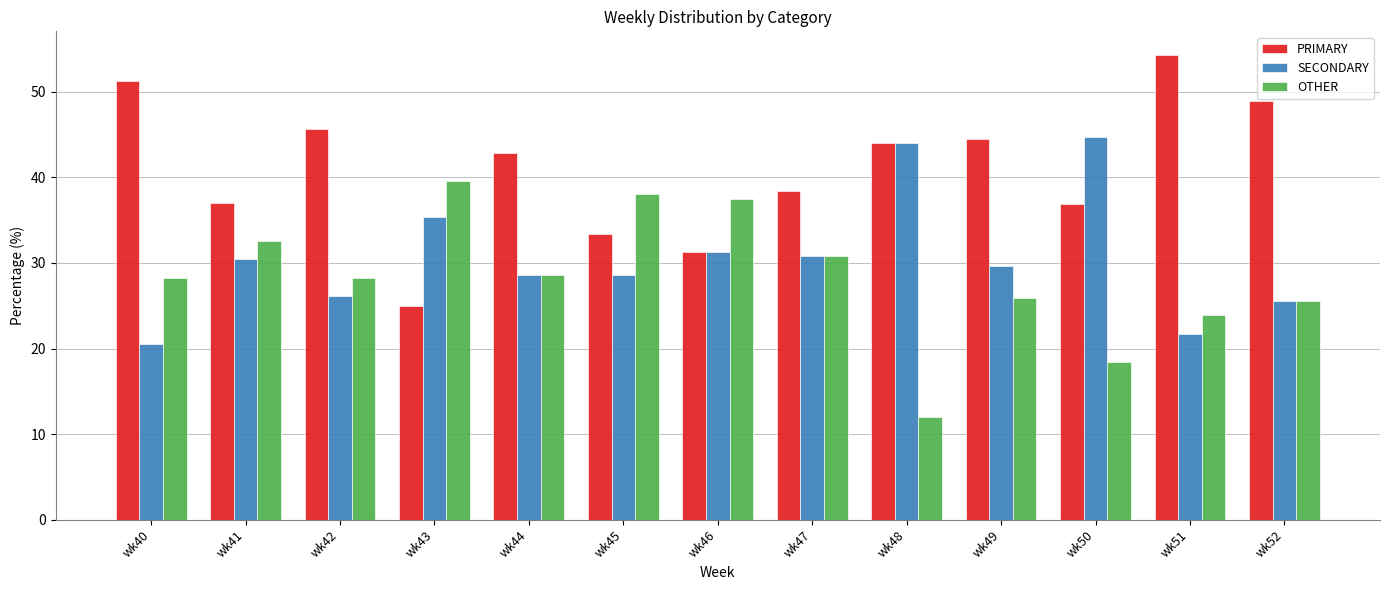

Is the value of OTHER at wk48 greater than the value of PRIMARY at wk40?

No